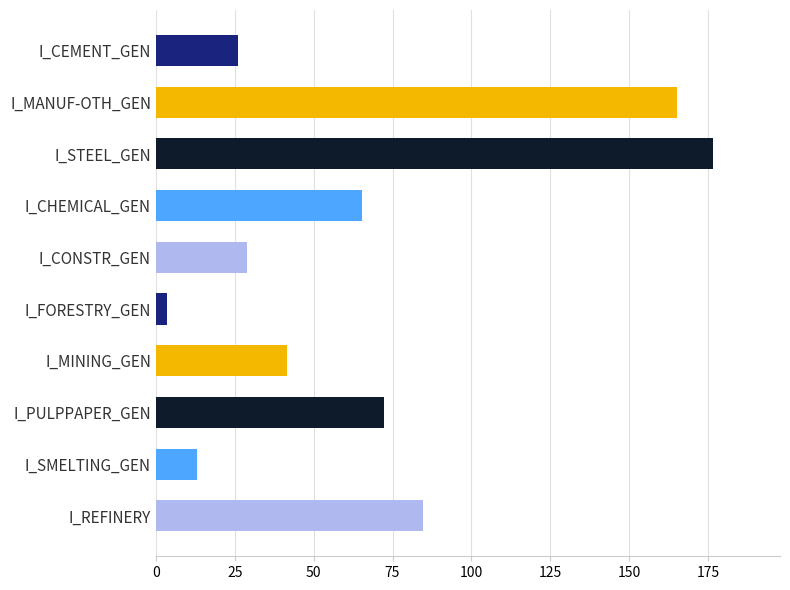

True or false: the data shows 28.9 at I_CONSTR_GEN.

True